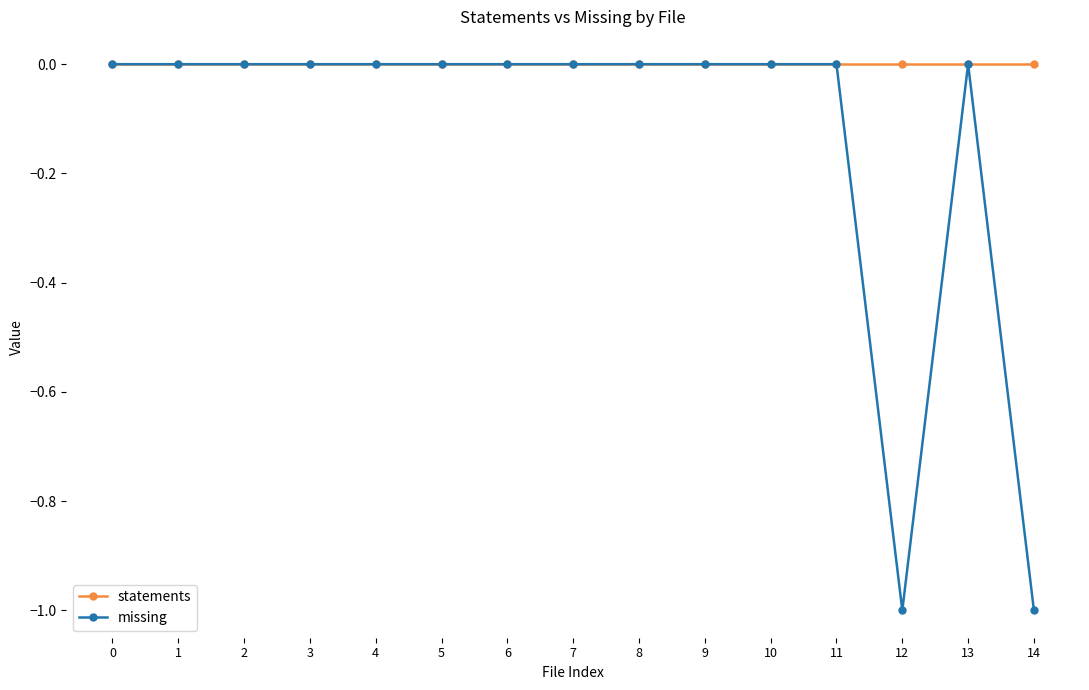

The missing series shows -1 at 14. True or false?

True